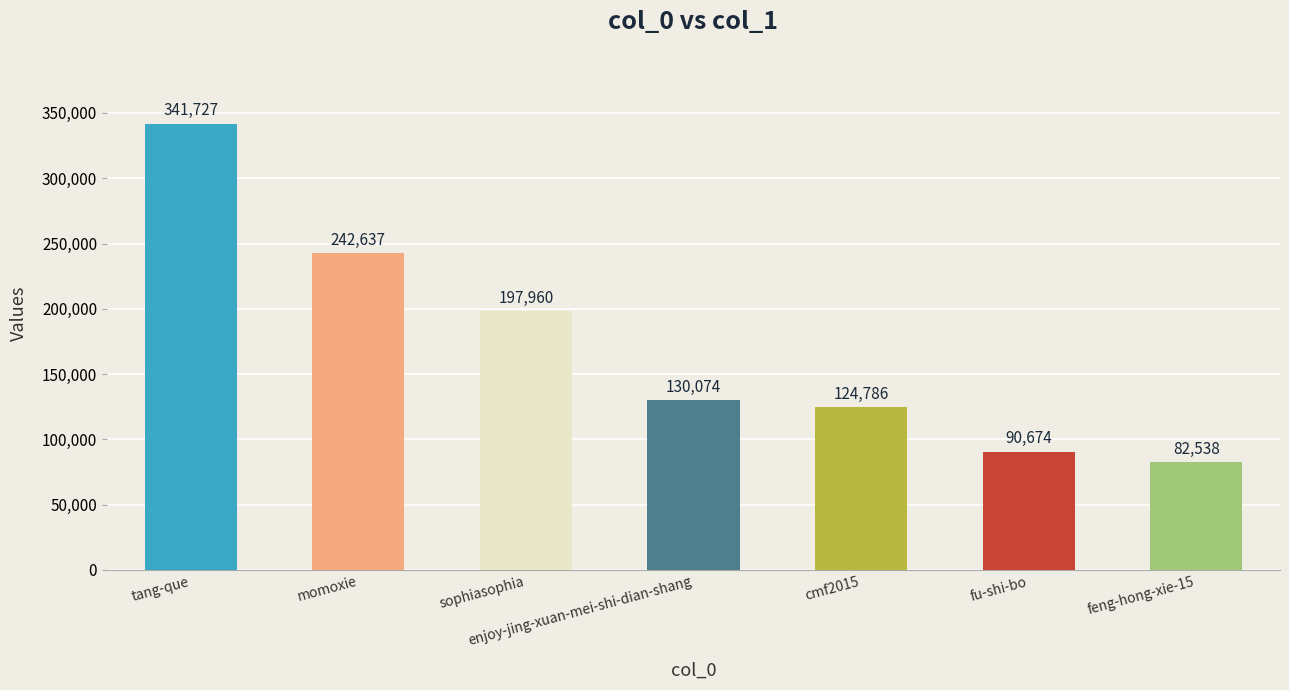

What is the ratio of the value at cmf2015 to the value at enjoy-jing-xuan-mei-shi-dian-shang?

1.0